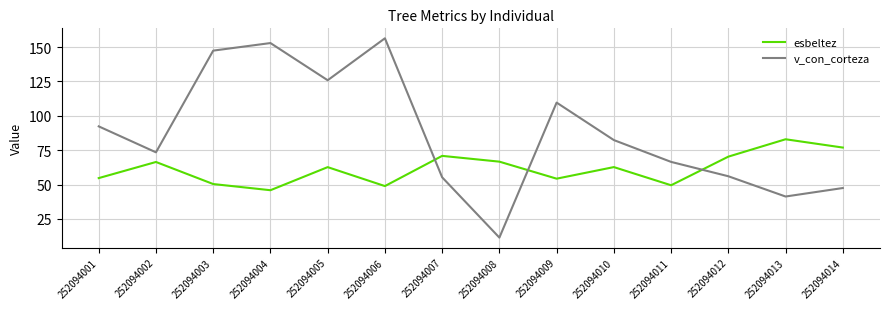

What is the maximum value shown in the chart?

156.4